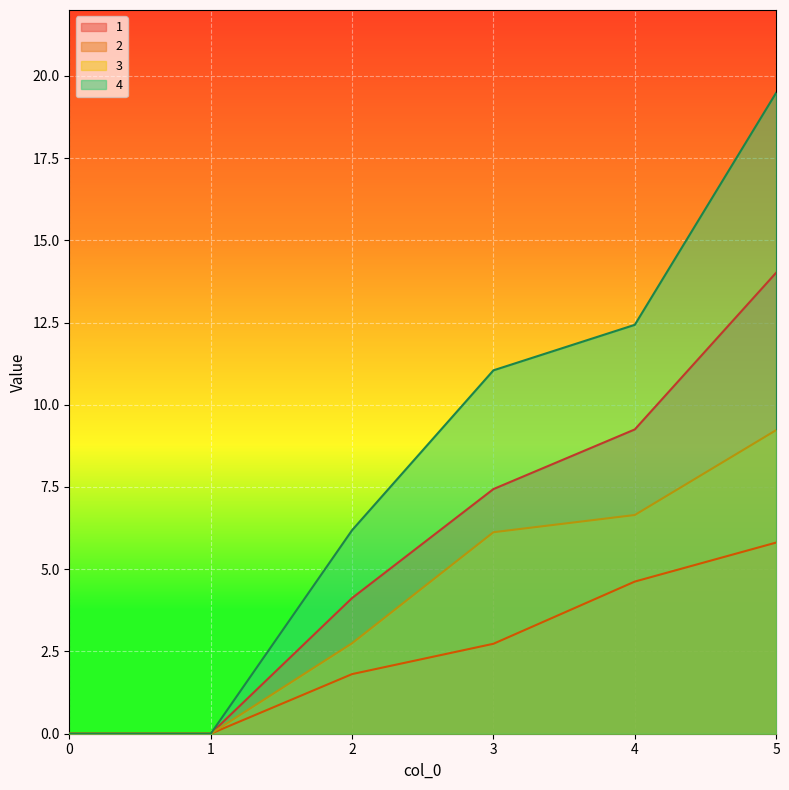

Reading left to right, extract all data points from this chart.

1: 0.0	0.0	4.1	7.4	9.2	14.0
2: 0.0	0.0	1.8	2.7	4.6	5.8
3: 0.0	0.0	2.8	6.1	6.6	9.2
4: 0.0	0.0	6.2	11.0	12.4	19.5